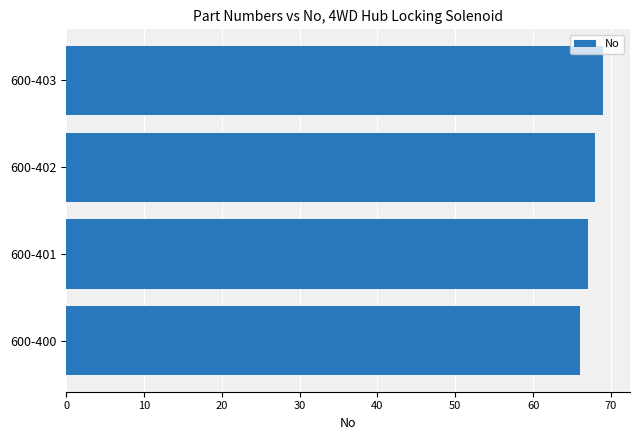

Reading top to bottom, what are all the values shown in this chart?

600-403=69	600-402=68	600-401=67	600-400=66